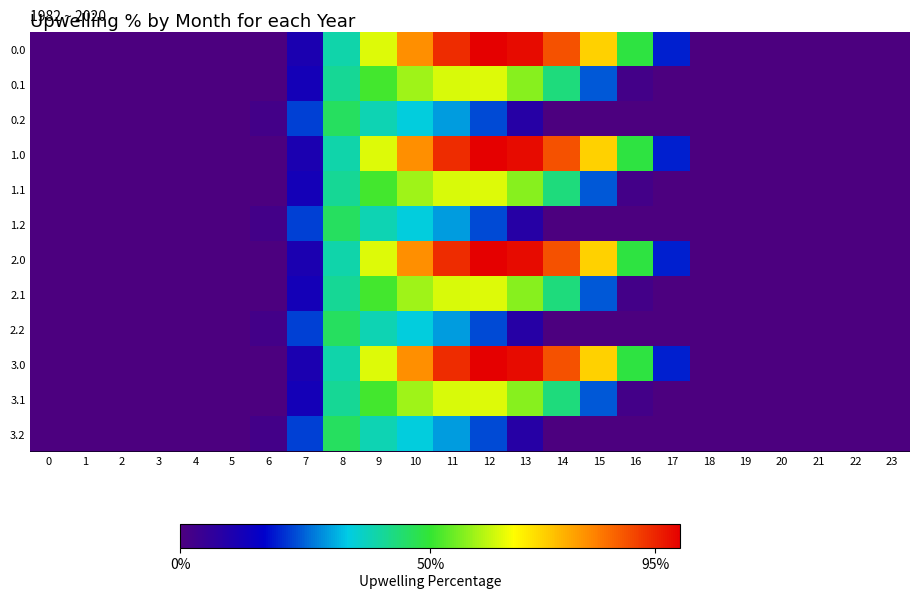

Reading left to right, extract all data points from this chart.

0.0: 0=0.0	1=0.0	2=0.0	3=0.0	4=0.0	5=0.0	6=0.0	7=10.6	8=38.8	9=63.7	10=81.1	11=93.9	12=100.0	13=98.1	14=89.5	15=72.3	16=48.6	17=19.3	18=0.0	19=0.0	20=0.0	21=0.0	22=0.0	23=0.0
0.1: 0=0.0	1=0.0	2=0.0	3=0.0	4=0.0	5=0.0	6=0.0	7=12.1	8=40.8	9=51.3	10=58.8	11=63.4	12=64.0	13=56.7	14=43.1	15=23.9	16=2.1	17=0.0	18=0.0	19=0.0	20=0.0	21=0.0	22=0.0	23=0.0
0.2: 0=0.0	1=0.0	2=0.0	3=0.0	4=0.0	5=0.0	6=2.3	7=21.9	8=45.7	9=38.1	10=34.1	11=29.7	12=22.9	13=8.5	14=0.0	15=0.0	16=0.0	17=0.0	18=0.0	19=0.0	20=0.0	21=0.0	22=0.0	23=0.0
1.0: 0=0.0	1=0.0	2=0.0	3=0.0	4=0.0	5=0.0	6=0.0	7=10.6	8=38.8	9=63.7	10=81.1	11=93.9	12=100.0	13=98.1	14=89.5	15=72.3	16=48.6	17=19.3	18=0.0	19=0.0	20=0.0	21=0.0	22=0.0	23=0.0
1.1: 0=0.0	1=0.0	2=0.0	3=0.0	4=0.0	5=0.0	6=0.0	7=12.1	8=40.8	9=51.3	10=58.8	11=63.4	12=64.0	13=56.7	14=43.1	15=23.9	16=2.1	17=0.0	18=0.0	19=0.0	20=0.0	21=0.0	22=0.0	23=0.0
1.2: 0=0.0	1=0.0	2=0.0	3=0.0	4=0.0	5=0.0	6=2.3	7=21.9	8=45.7	9=38.1	10=34.1	11=29.7	12=22.9	13=8.5	14=0.0	15=0.0	16=0.0	17=0.0	18=0.0	19=0.0	20=0.0	21=0.0	22=0.0	23=0.0
2.0: 0=0.0	1=0.0	2=0.0	3=0.0	4=0.0	5=0.0	6=0.0	7=10.6	8=38.8	9=63.7	10=81.1	11=93.9	12=100.0	13=98.1	14=89.5	15=72.3	16=48.6	17=19.3	18=0.0	19=0.0	20=0.0	21=0.0	22=0.0	23=0.0
2.1: 0=0.0	1=0.0	2=0.0	3=0.0	4=0.0	5=0.0	6=0.0	7=12.1	8=40.8	9=51.3	10=58.8	11=63.4	12=64.0	13=56.7	14=43.1	15=23.9	16=2.1	17=0.0	18=0.0	19=0.0	20=0.0	21=0.0	22=0.0	23=0.0
2.2: 0=0.0	1=0.0	2=0.0	3=0.0	4=0.0	5=0.0	6=2.3	7=21.9	8=45.7	9=38.1	10=34.1	11=29.7	12=22.9	13=8.5	14=0.0	15=0.0	16=0.0	17=0.0	18=0.0	19=0.0	20=0.0	21=0.0	22=0.0	23=0.0
3.0: 0=0.0	1=0.0	2=0.0	3=0.0	4=0.0	5=0.0	6=0.0	7=10.6	8=38.8	9=63.7	10=81.1	11=93.9	12=100.0	13=98.1	14=89.5	15=72.3	16=48.6	17=19.3	18=0.0	19=0.0	20=0.0	21=0.0	22=0.0	23=0.0
3.1: 0=0.0	1=0.0	2=0.0	3=0.0	4=0.0	5=0.0	6=0.0	7=12.1	8=40.8	9=51.3	10=58.8	11=63.4	12=64.0	13=56.7	14=43.1	15=23.9	16=2.1	17=0.0	18=0.0	19=0.0	20=0.0	21=0.0	22=0.0	23=0.0
3.2: 0=0.0	1=0.0	2=0.0	3=0.0	4=0.0	5=0.0	6=2.3	7=21.9	8=45.7	9=38.1	10=34.1	11=29.7	12=22.9	13=8.5	14=0.0	15=0.0	16=0.0	17=0.0	18=0.0	19=0.0	20=0.0	21=0.0	22=0.0	23=0.0